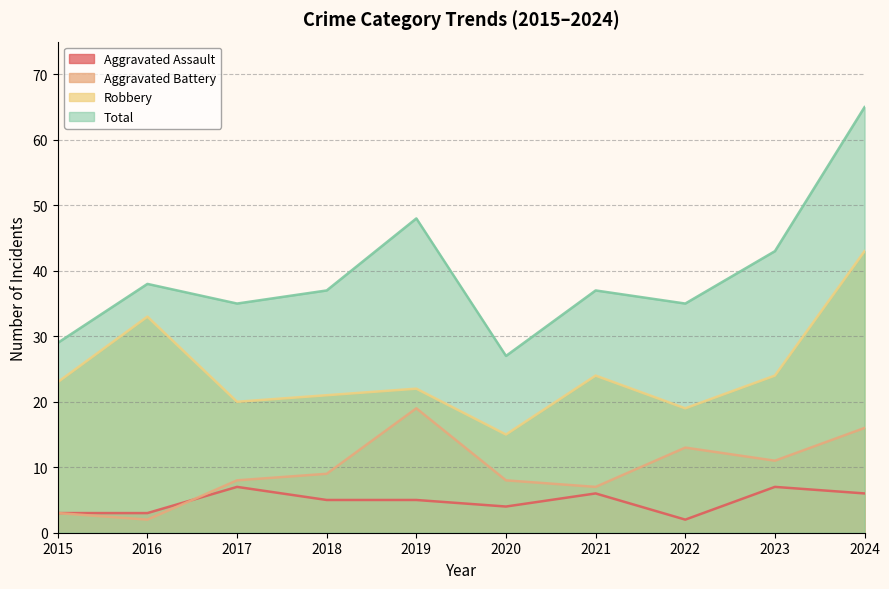

At which label is Total closest to 46?

2019